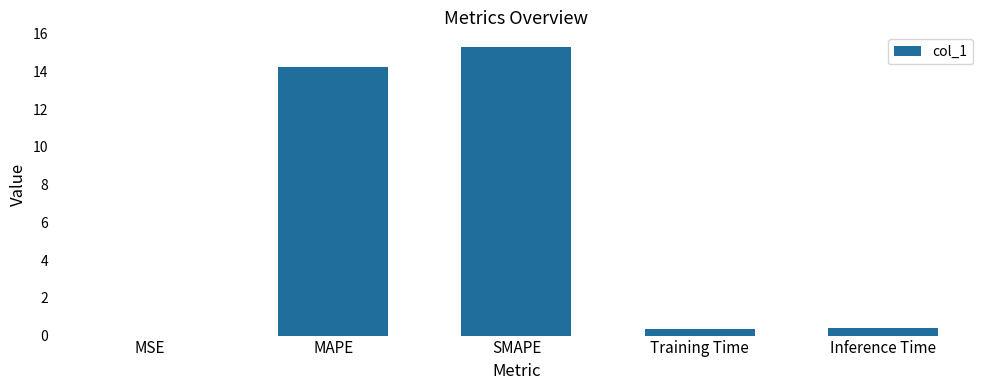

What is the sum of all values?

30.3